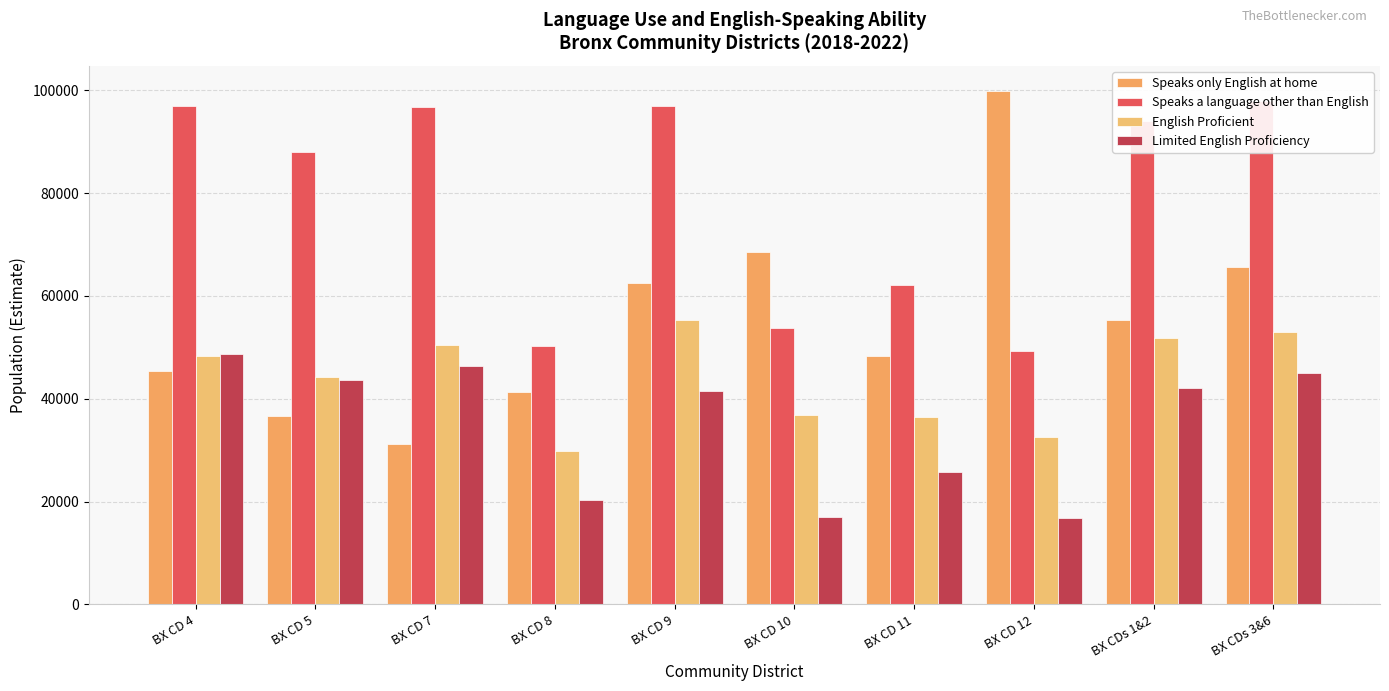

Reading left to right, list all the values displayed in this chart.

Speaks only English at home: 45376.3	36591.2	31155.4	41373.9	62598.1	68497.3	48269.9	99778.1	55330.0	65729.8
Speaks a language other than English: 97042.5	88019.0	96801.7	50227.1	96911.3	53802.3	62074.8	49268.4	93943.0	97878.0
English Proficient: 48362.6	44319.8	50399.9	29905.7	55362.8	36795.5	36375.6	32545.8	51837.0	52918.2
Limited English Proficiency: 48679.9	43699.2	46401.7	20321.4	41548.5	17006.8	25699.2	16722.5	42106.0	44959.8